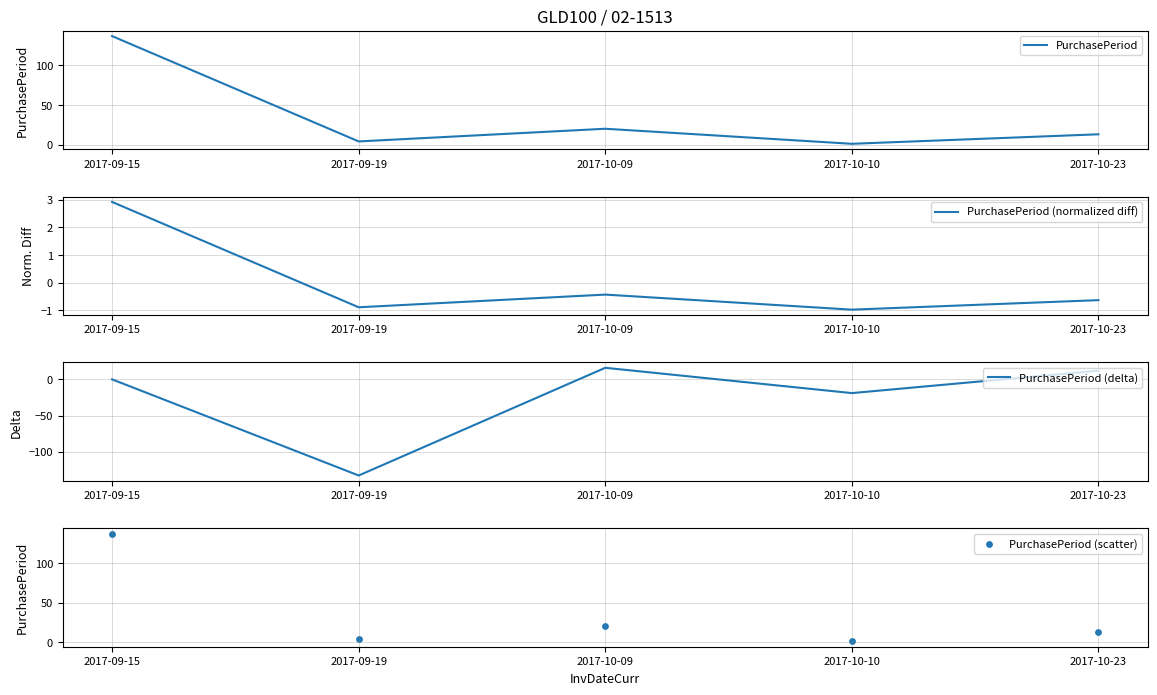

At how many categories does at least one series exceed 99?

1